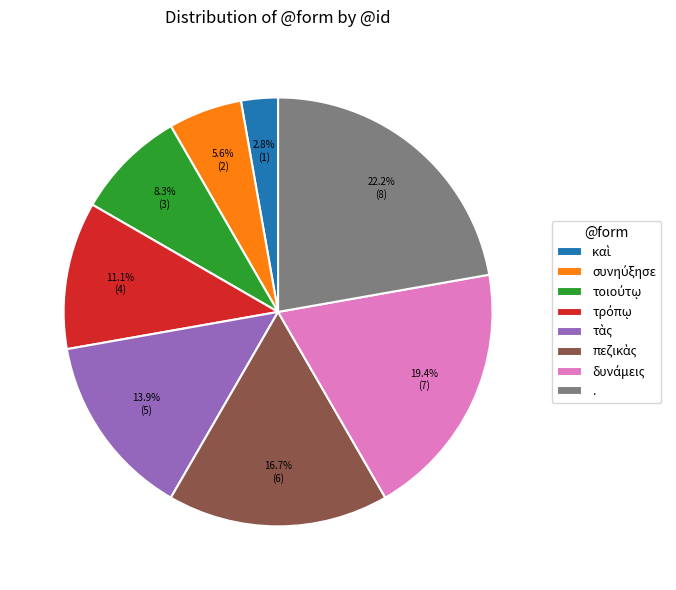

Which slice is the largest?

.